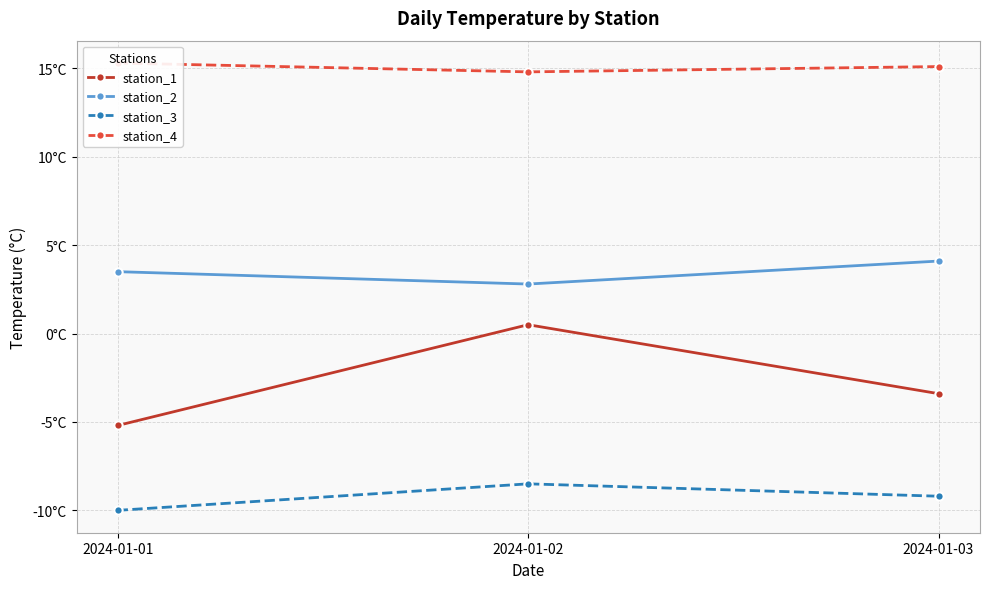

How many series are shown in this chart?

4